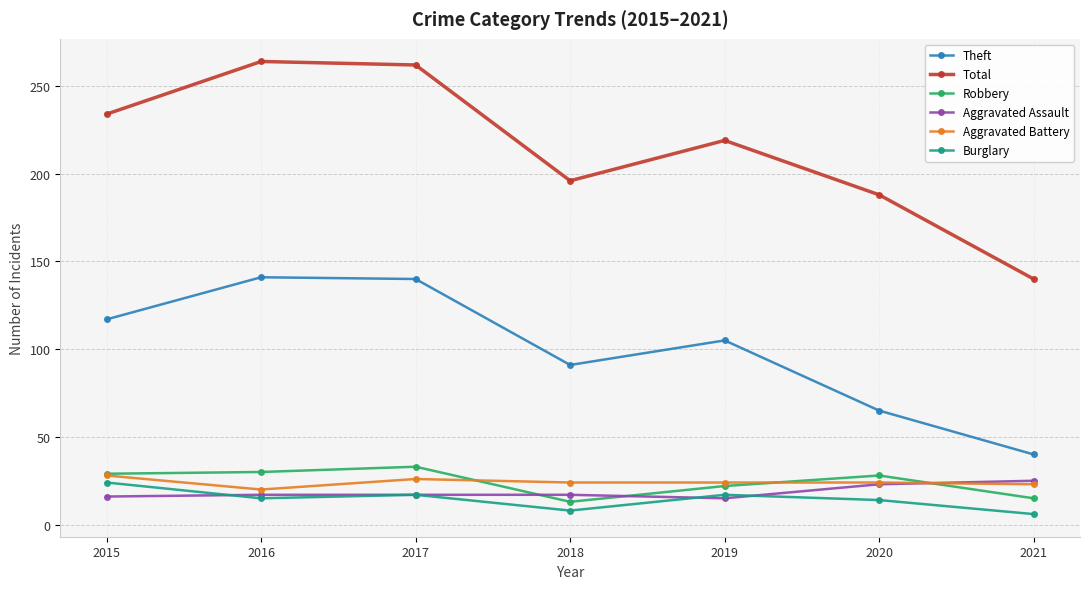

What is the maximum value shown in the chart?

264